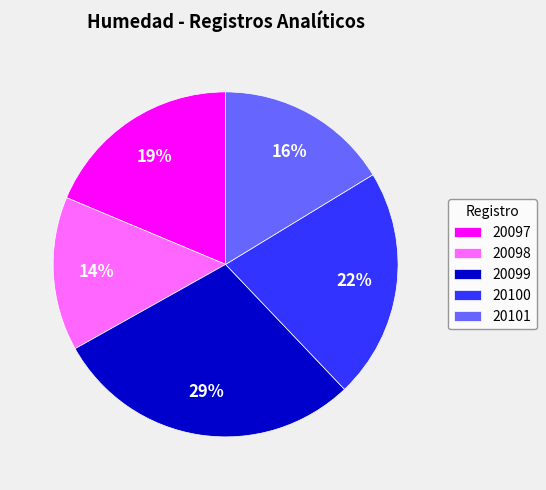

Is there a majority slice in this chart?

No